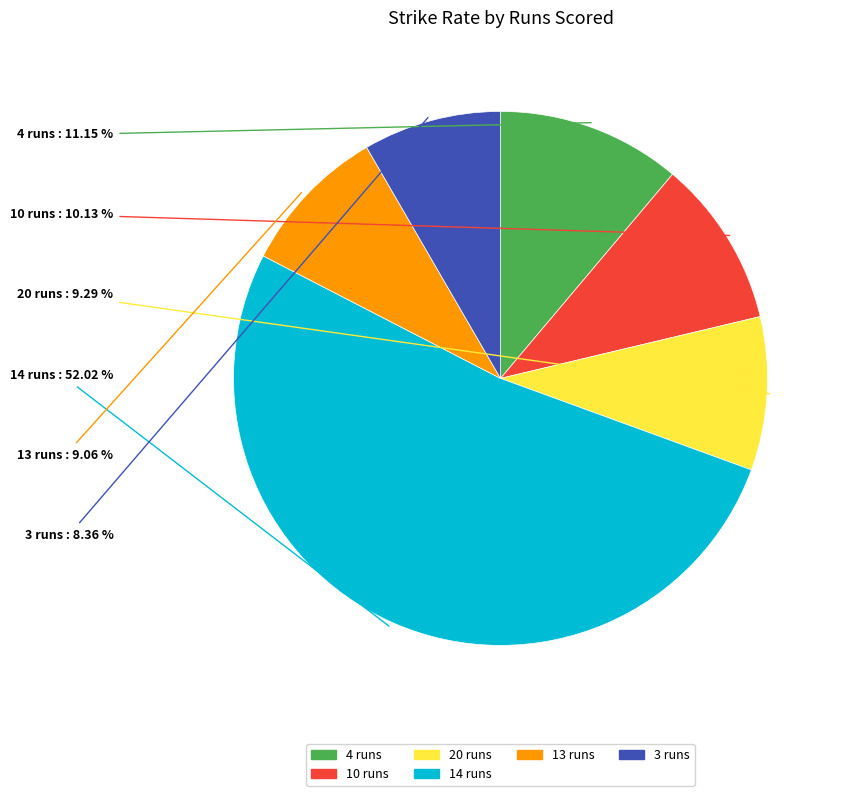

Does any single category account for the majority?

Yes